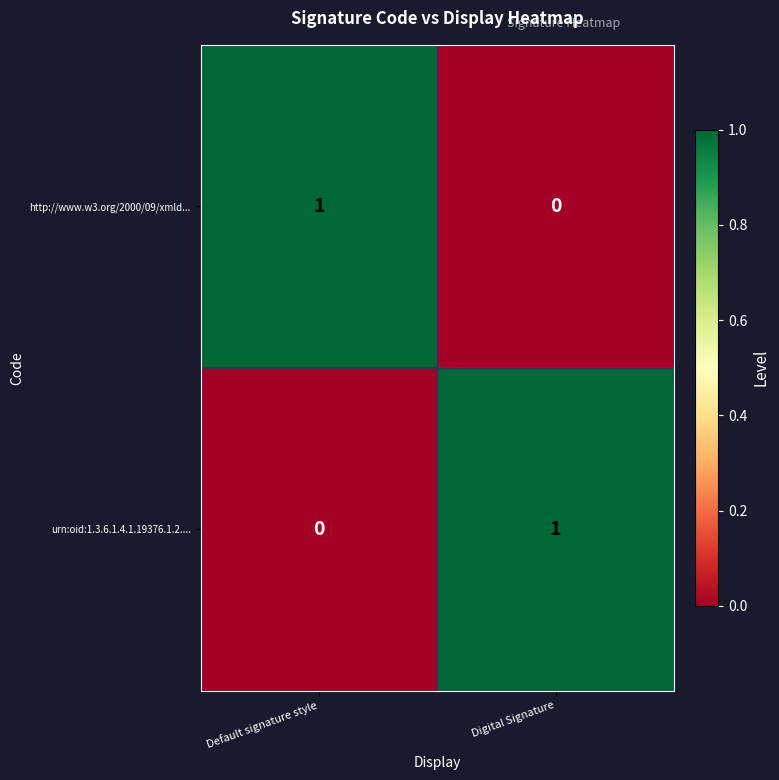

Where is http://www.w3.org/2000/09/xmld... nearest to the value 0?

Digital Signature